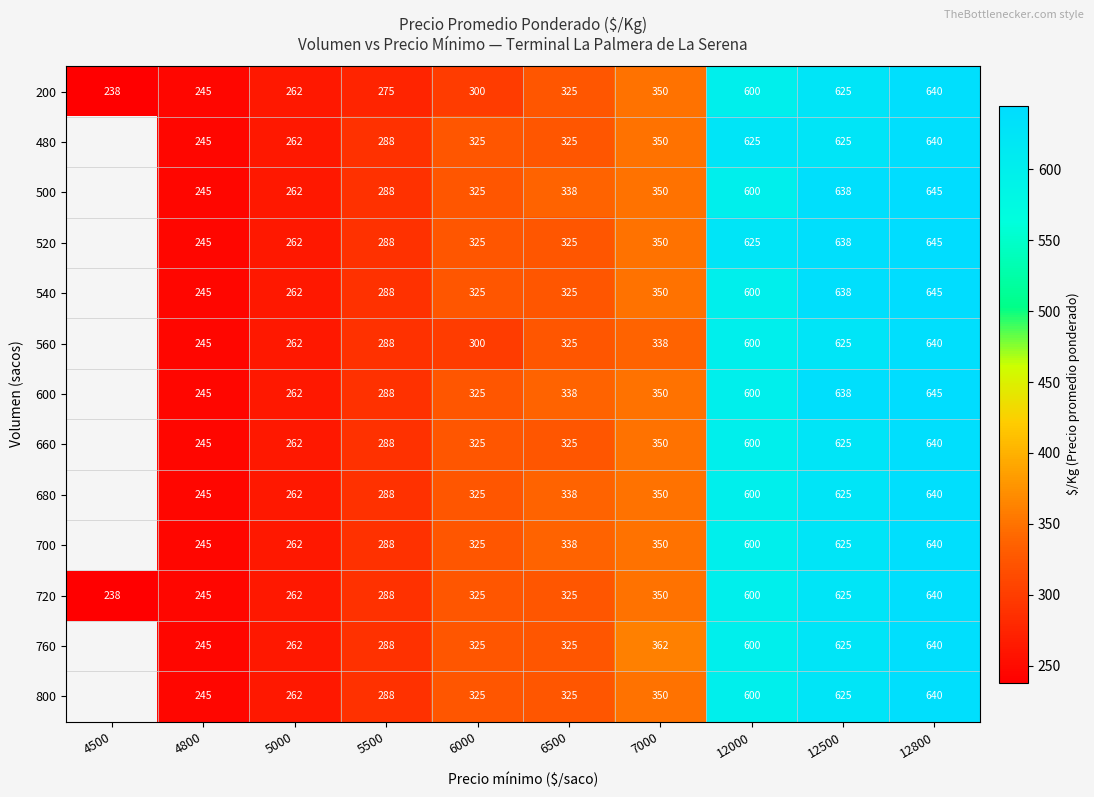

What is the difference between the 800 values at 12000 and 12800?

40